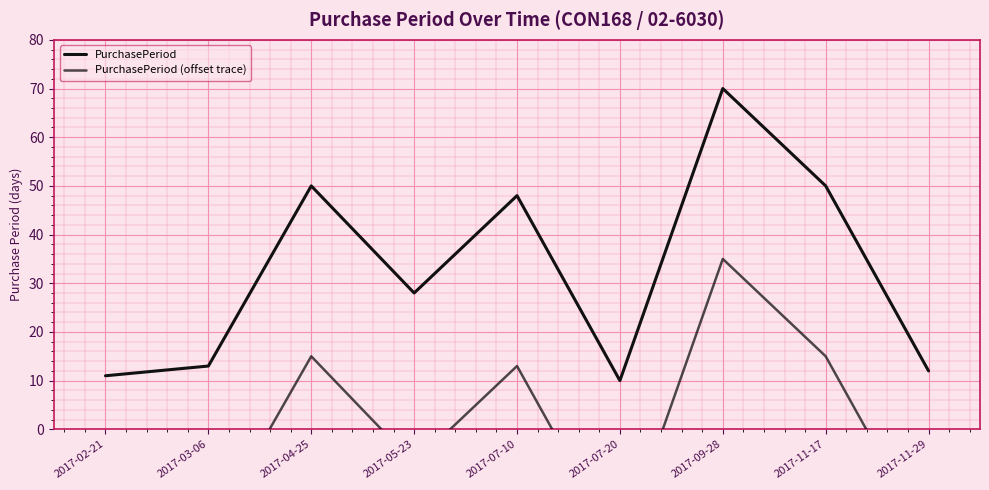

What is the difference between the highest and lowest values at 2017-05-23?

35